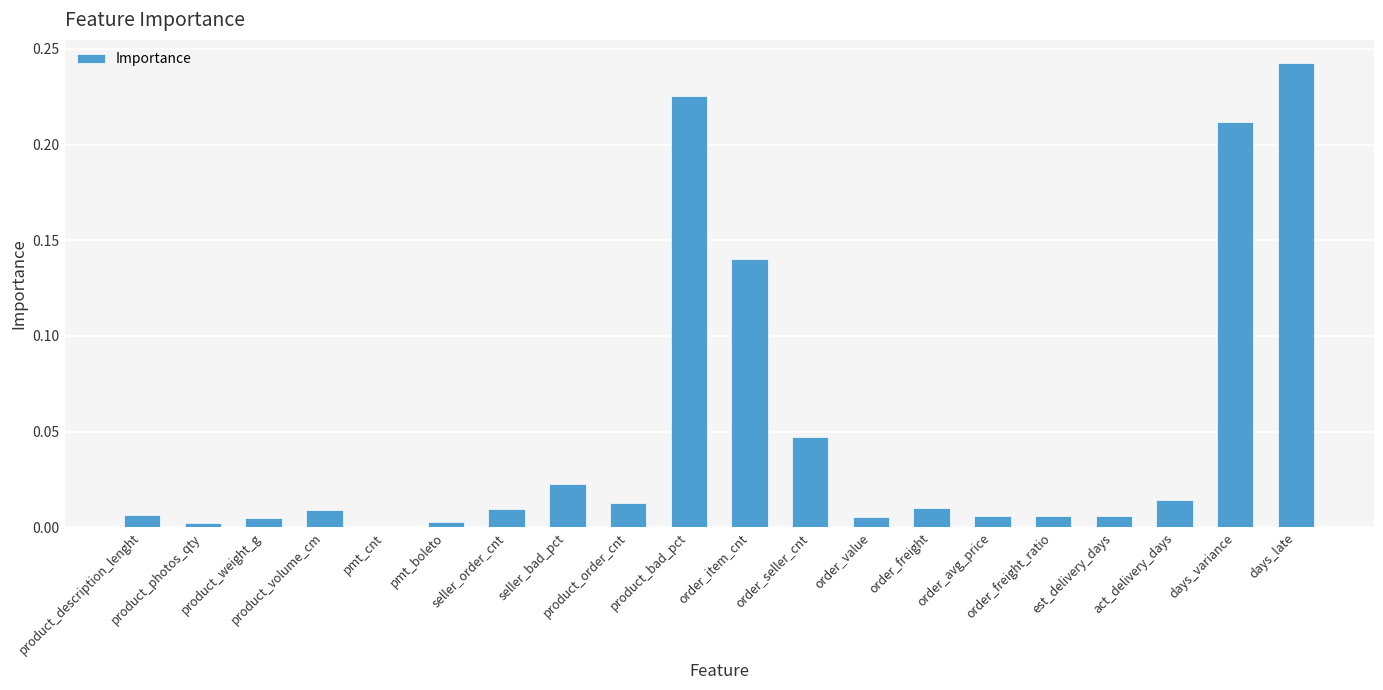

What is the sum of all values?

1.0